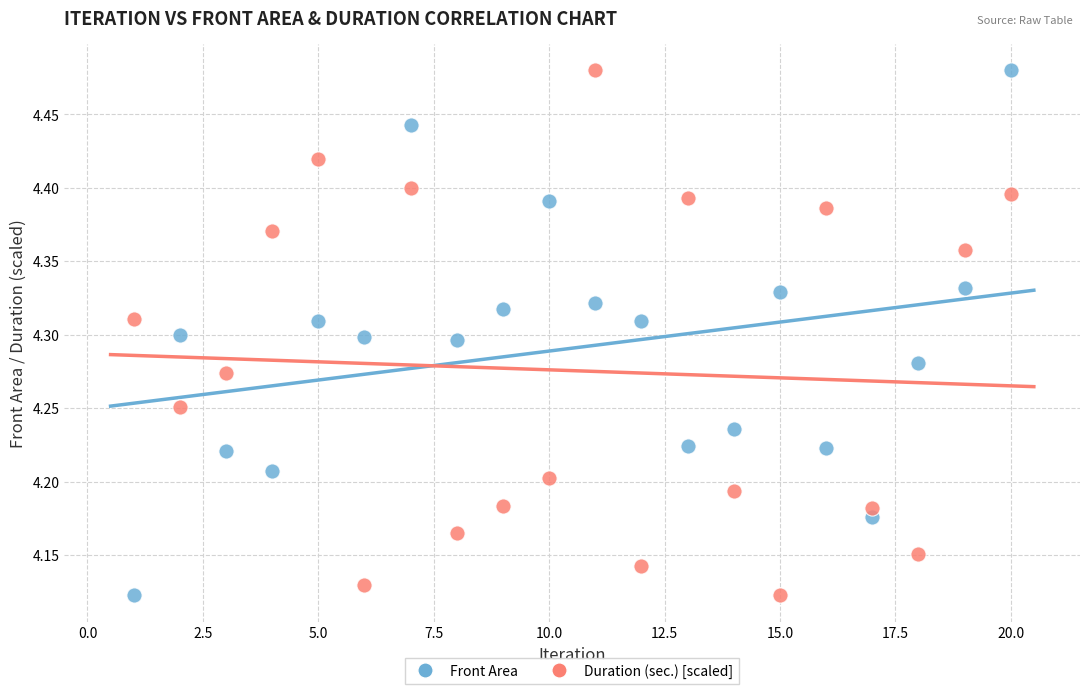

Across all data points, what is the range of X values (max minus min)?

19.0